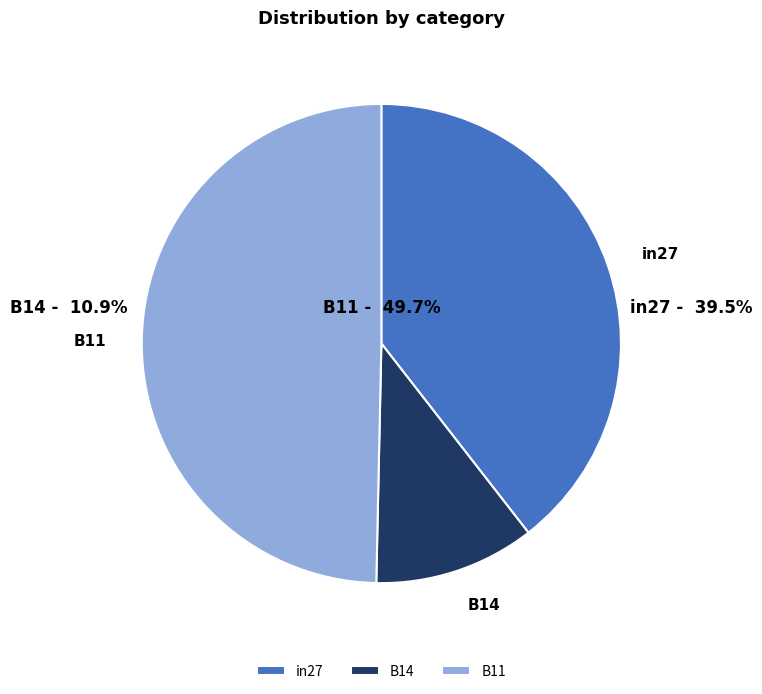

Is it true that B11 is 61% of the pie?

False